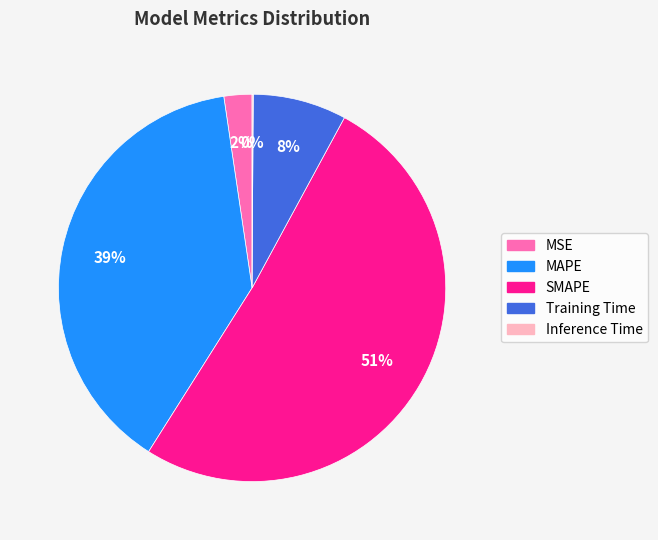

Between SMAPE and MSE, which is larger?

SMAPE